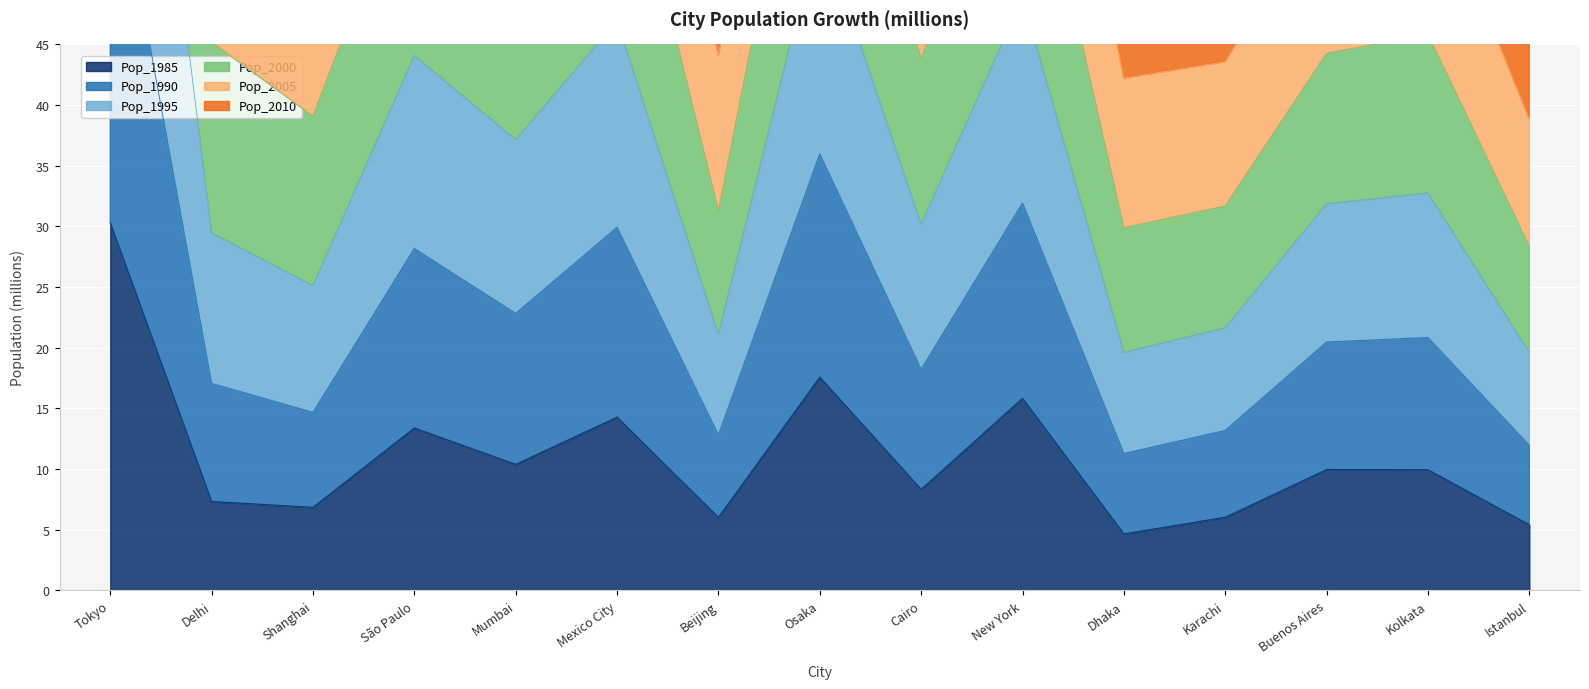

True or false: Pop_2000 and Pop_1995 cross at least once.

False